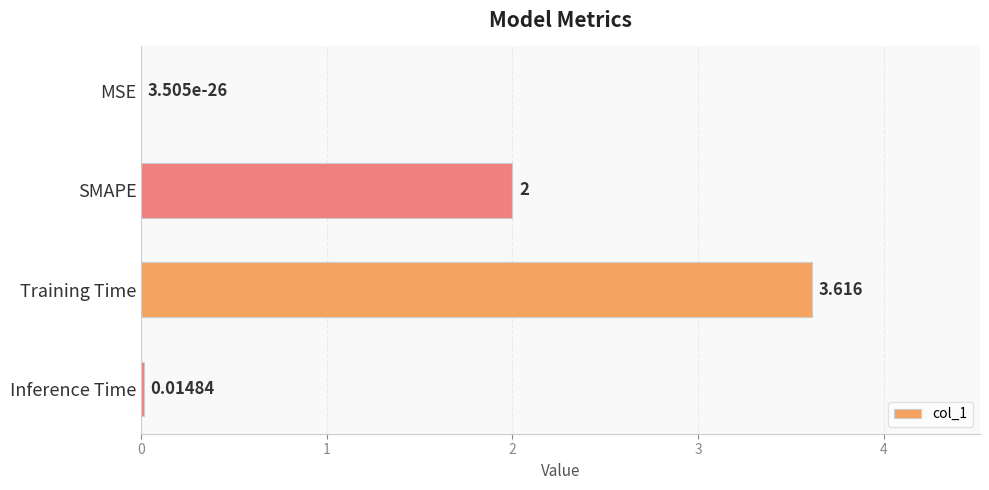

Count the number of categories in the chart.

4